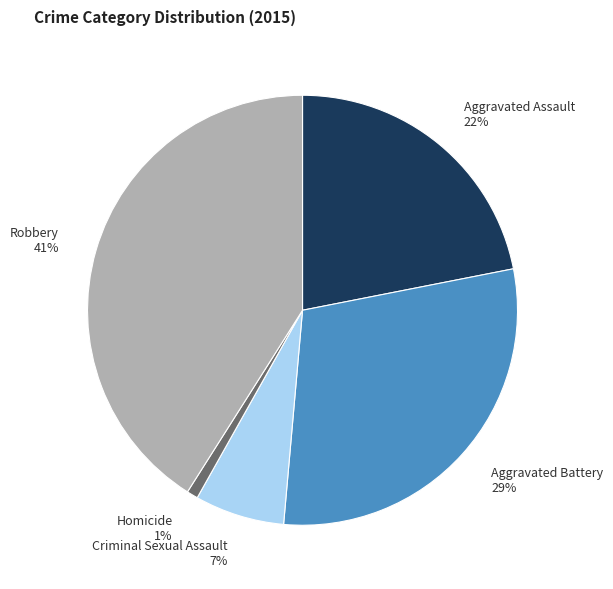

To the nearest percent, what is the difference between the Robbery and Aggravated Assault slice percentages?

19%